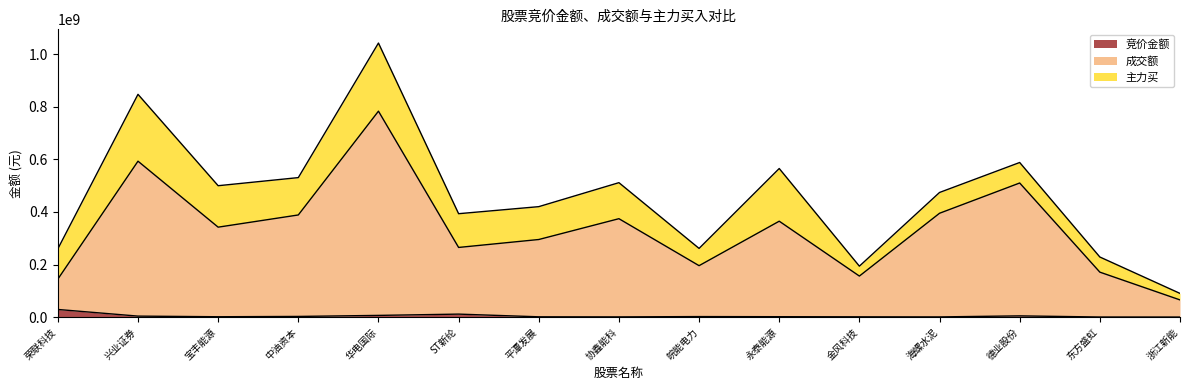

What is the difference between the highest and lowest values at 协鑫能科?

373704317